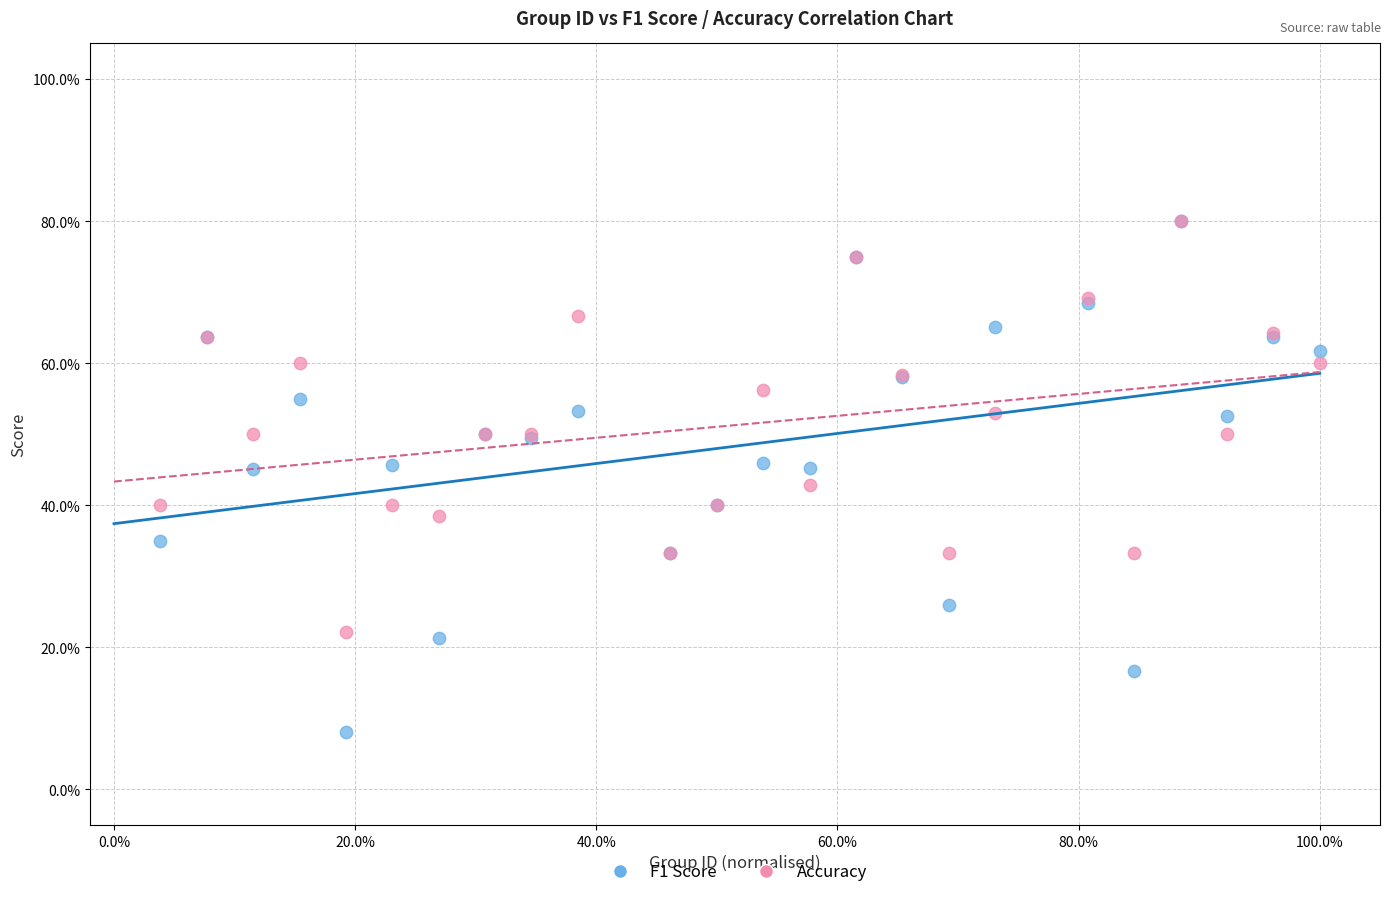

Which series reaches the minimum Y coordinate?

F1 Score